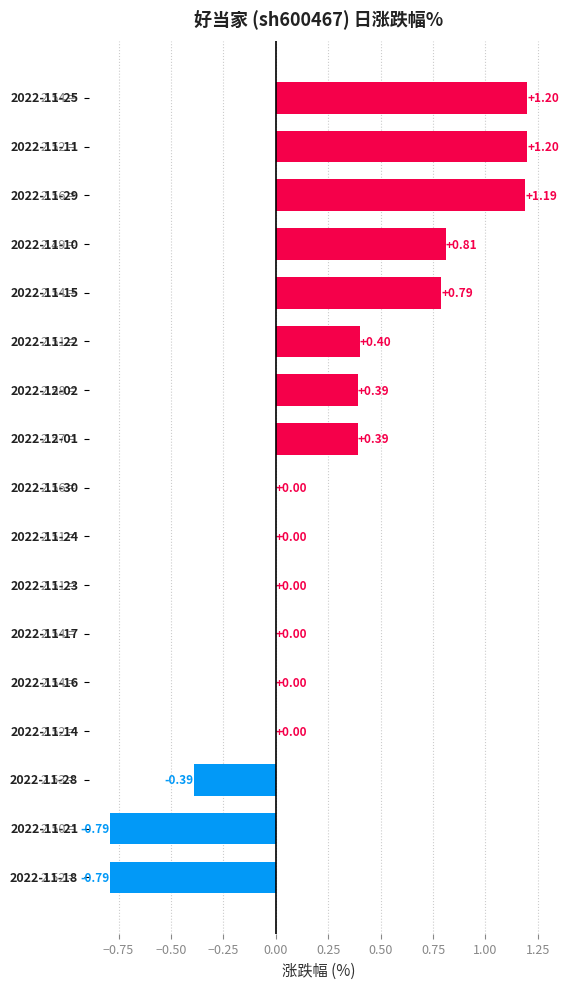

What is the sum of all values?

4.4